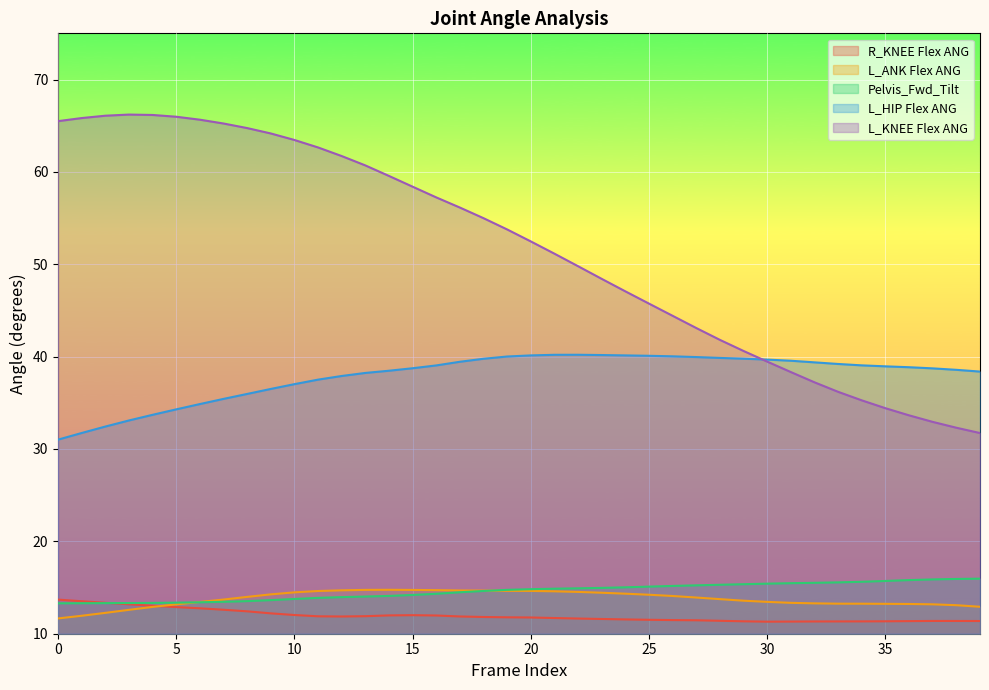

The L_ANK Flex ANG series shows 12.6 at 3. True or false?

True